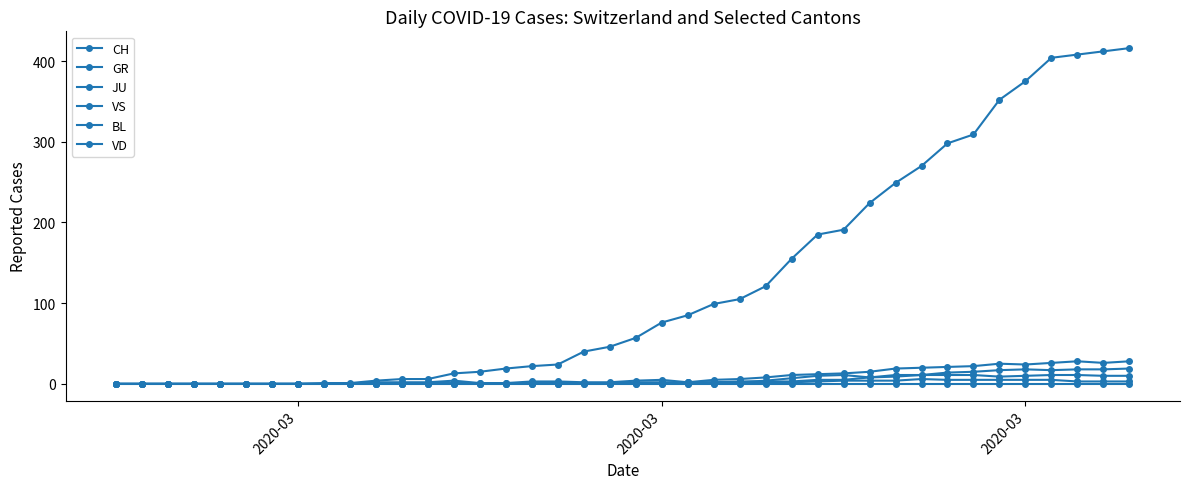

Does the chart have visible grid lines?

No